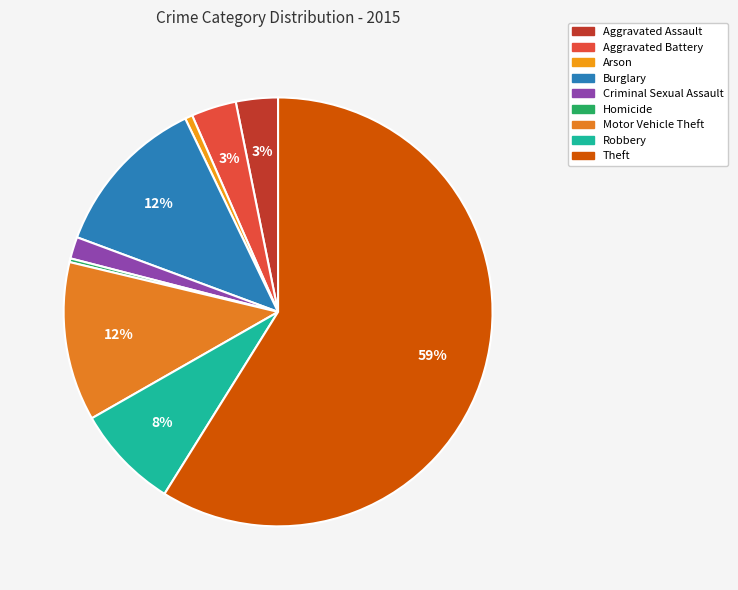

How many slices are in this pie chart?

9